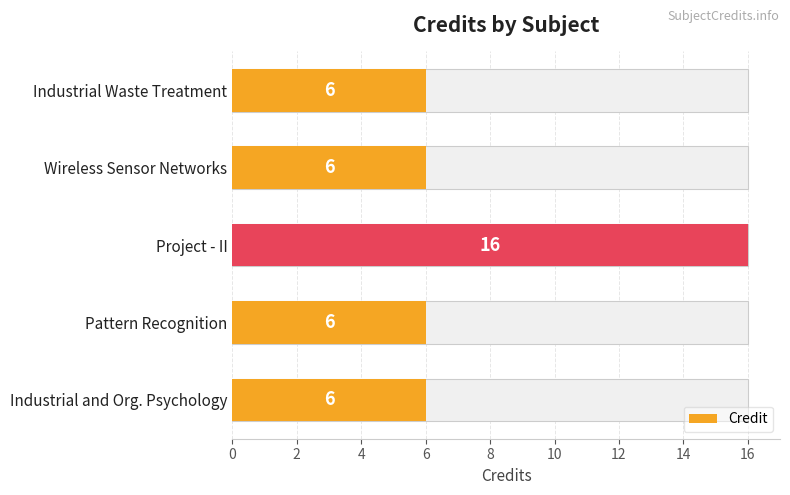

What is the sum of all values?

40